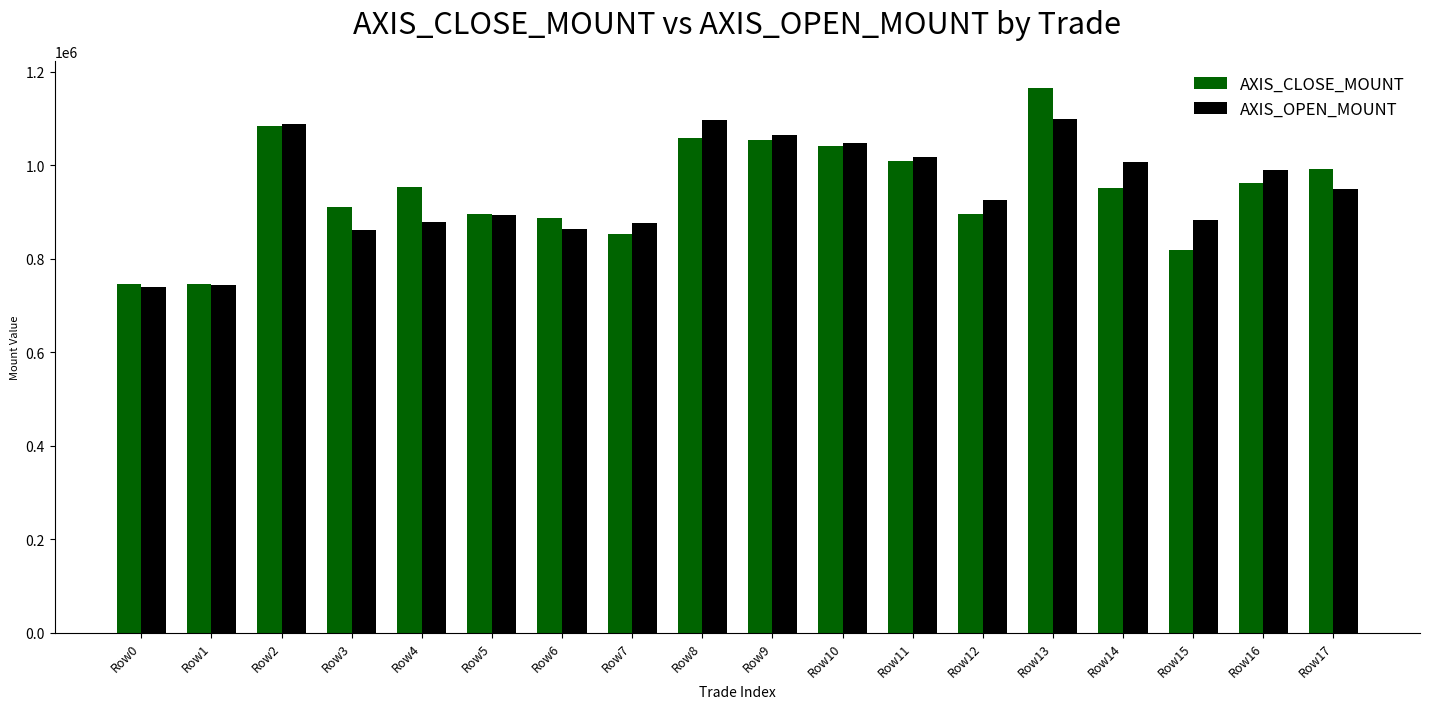

What is the spread (max minus min) of values at Row15?

65800